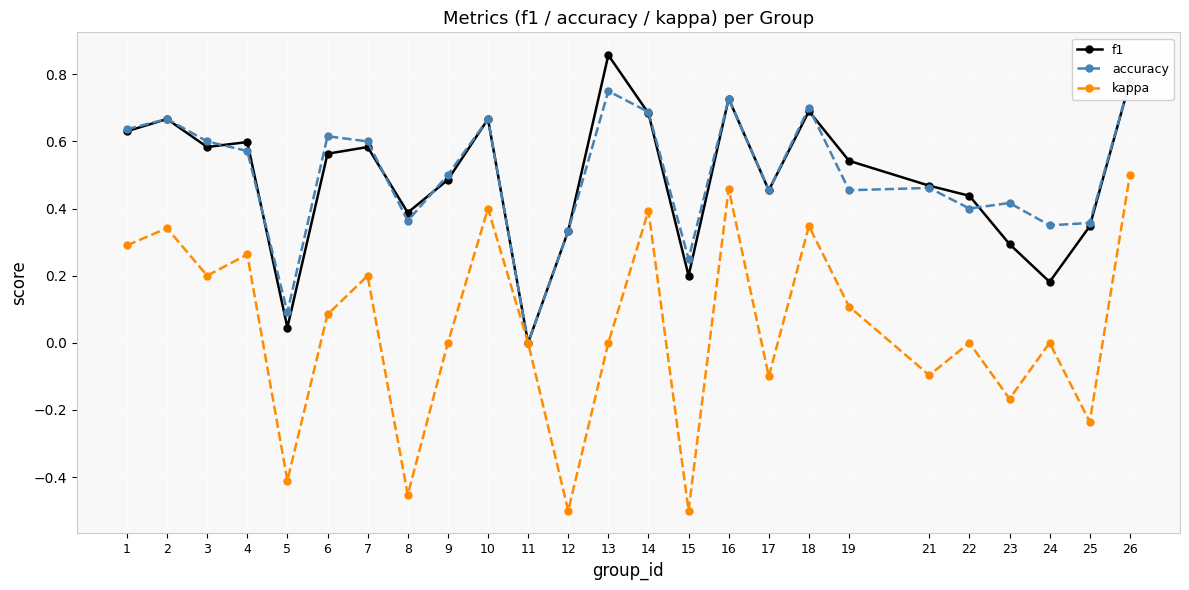

Between 24 and 22, which is larger?

22